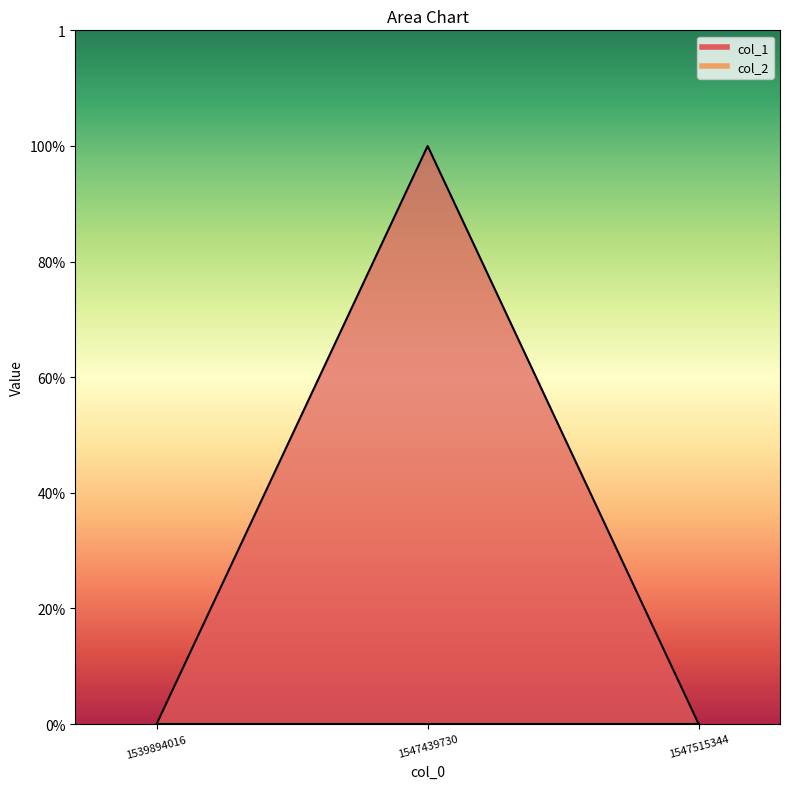

How many lines are shown in the chart?

1